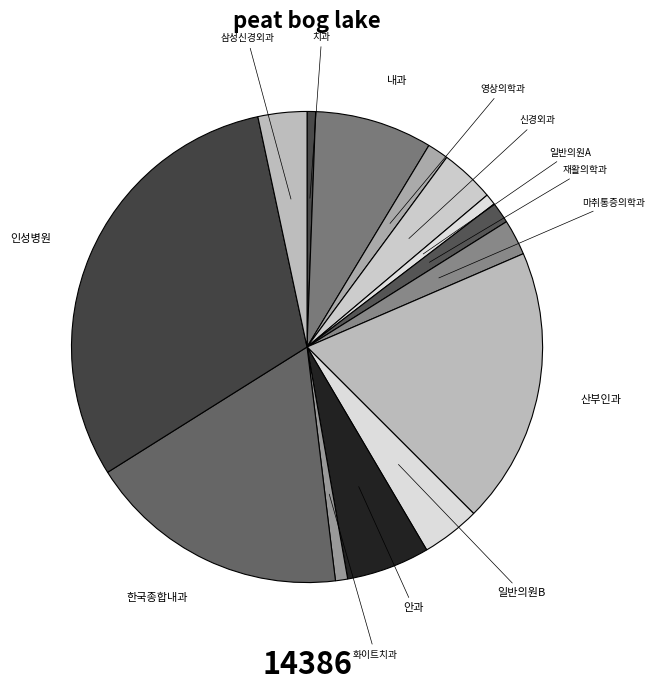

Count the number of slices in the pie.

14